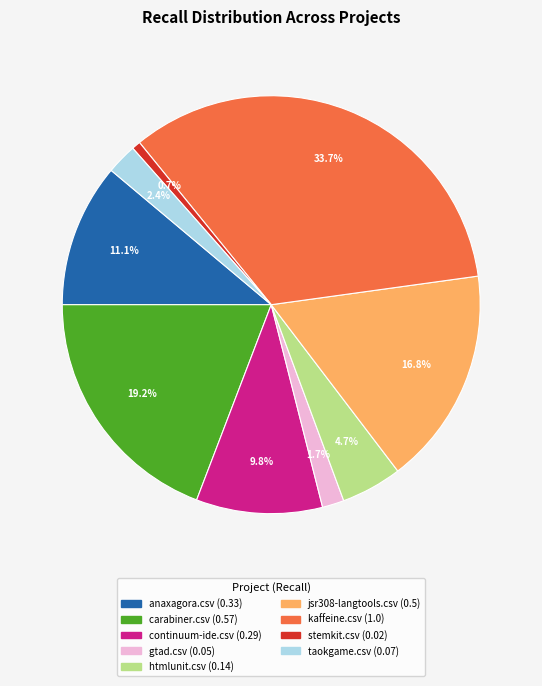

To the nearest percent, what is the difference between the largest and smallest slice percentages?

33%